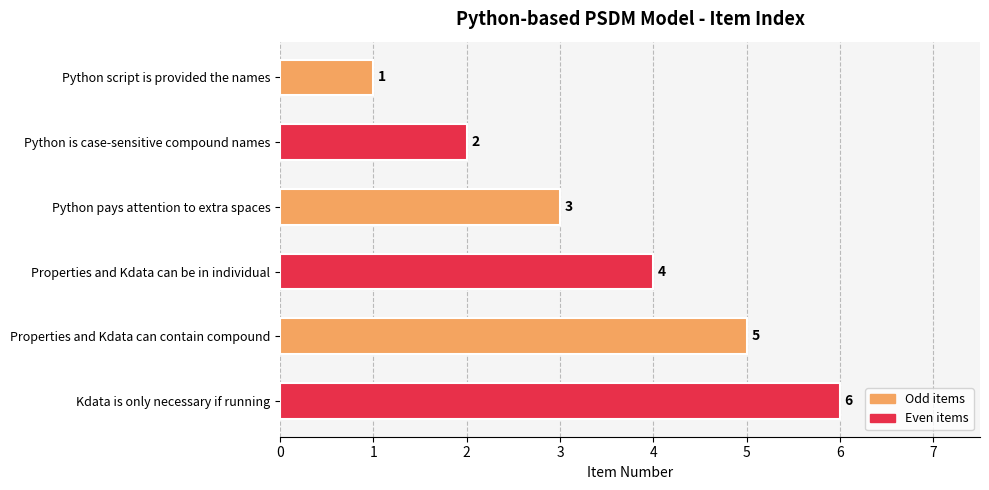

Which has a higher value, Python script is provided the names or Python pays attention to extra spaces?

Python pays attention to extra spaces